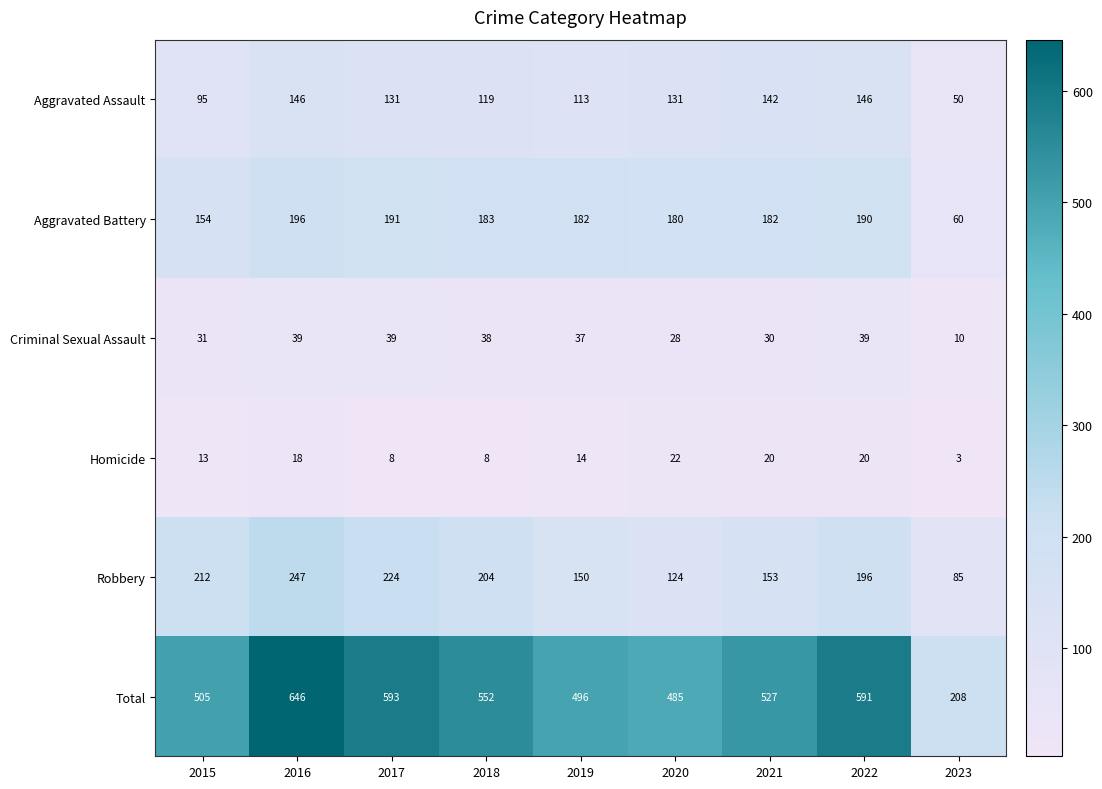

What is the greatest value displayed?

646